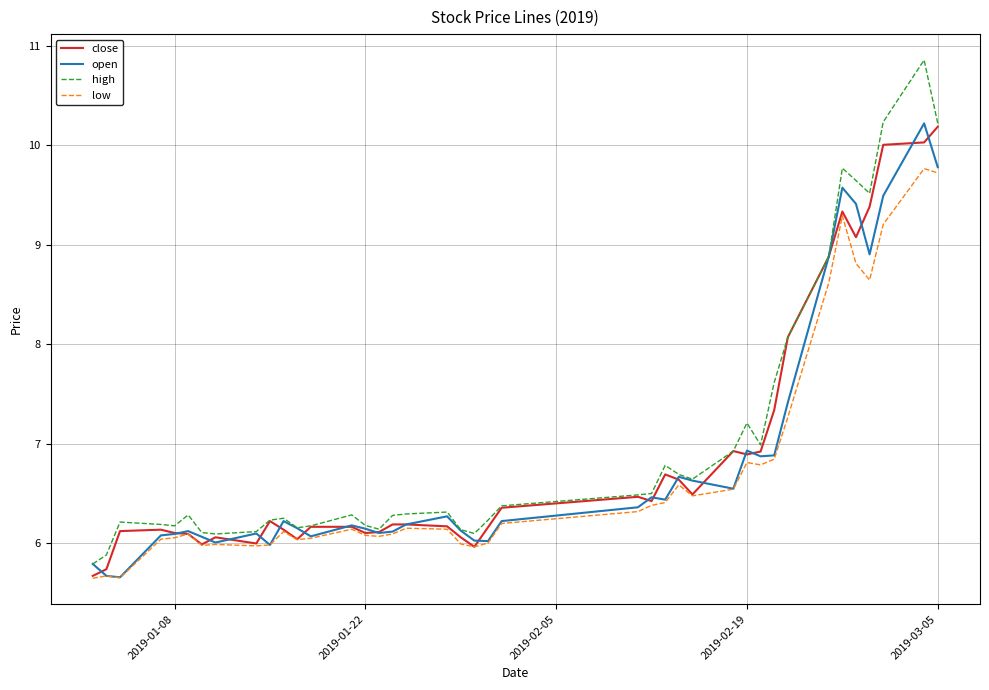

What is the greatest value displayed?

10.9